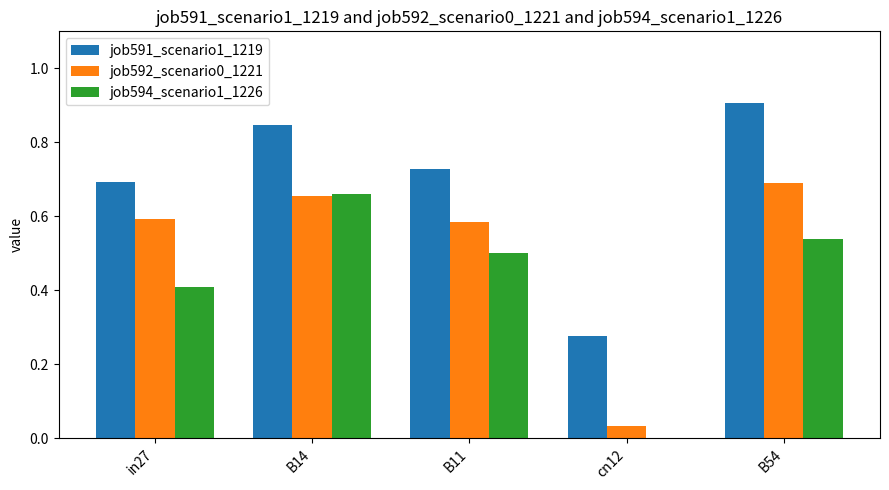

What is the total value across all series at B14?

2.2